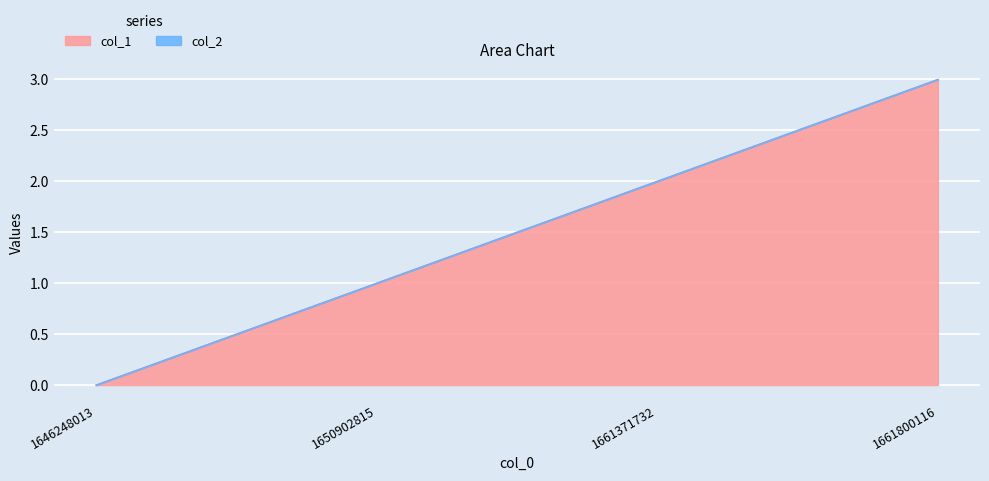

What is the sum of the values at 1646248013 and 1661800116?

3